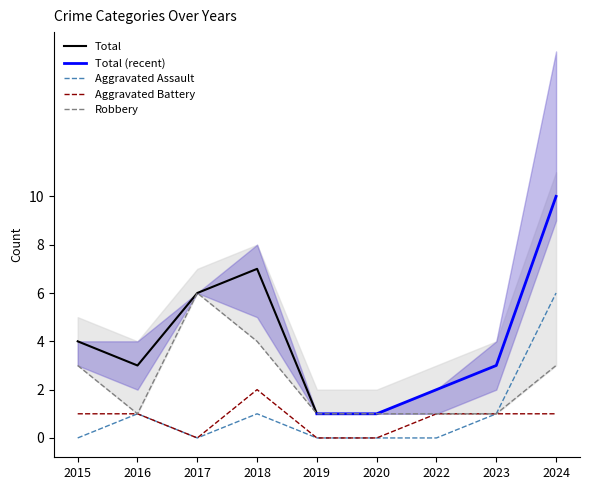

The Aggravated Battery series shows 1 at 2017. True or false?

False